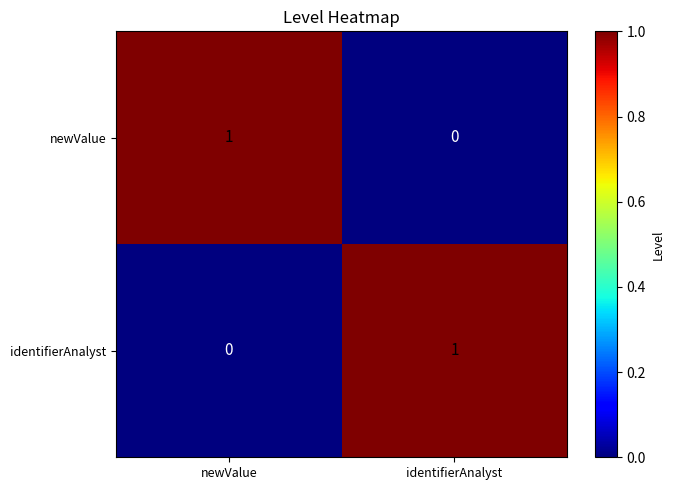

At identifierAnalyst, list the series in order from largest to smallest.

identifierAnalyst, newValue